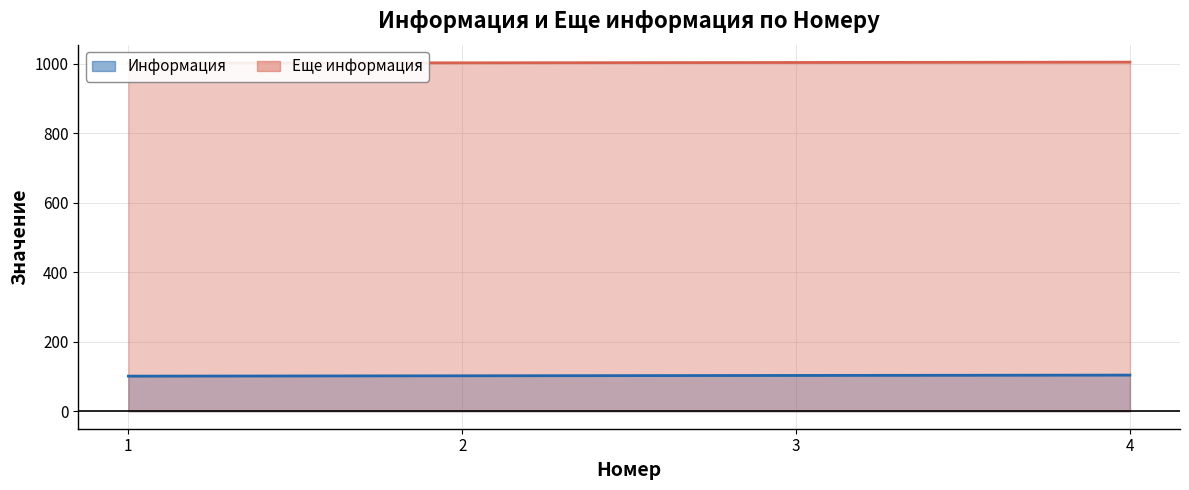

How many categories are shown in the chart?

4